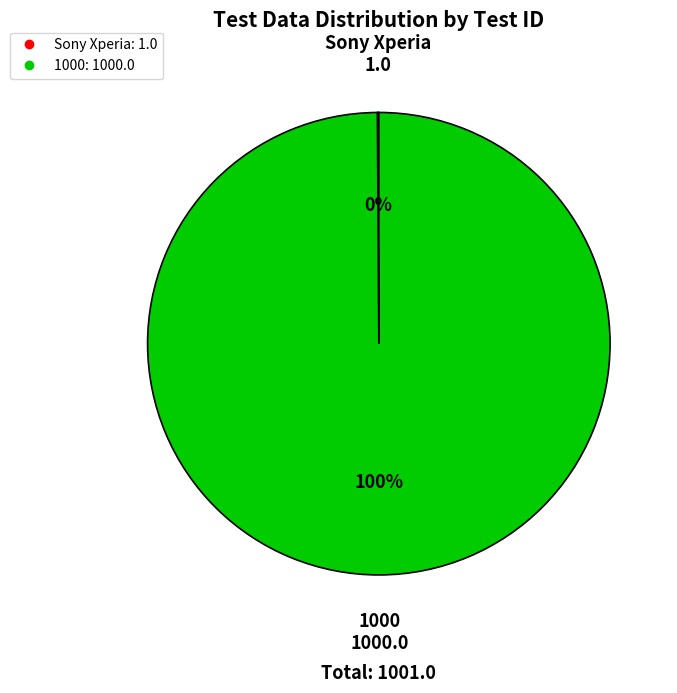

Which category has the biggest portion of the pie?

1000